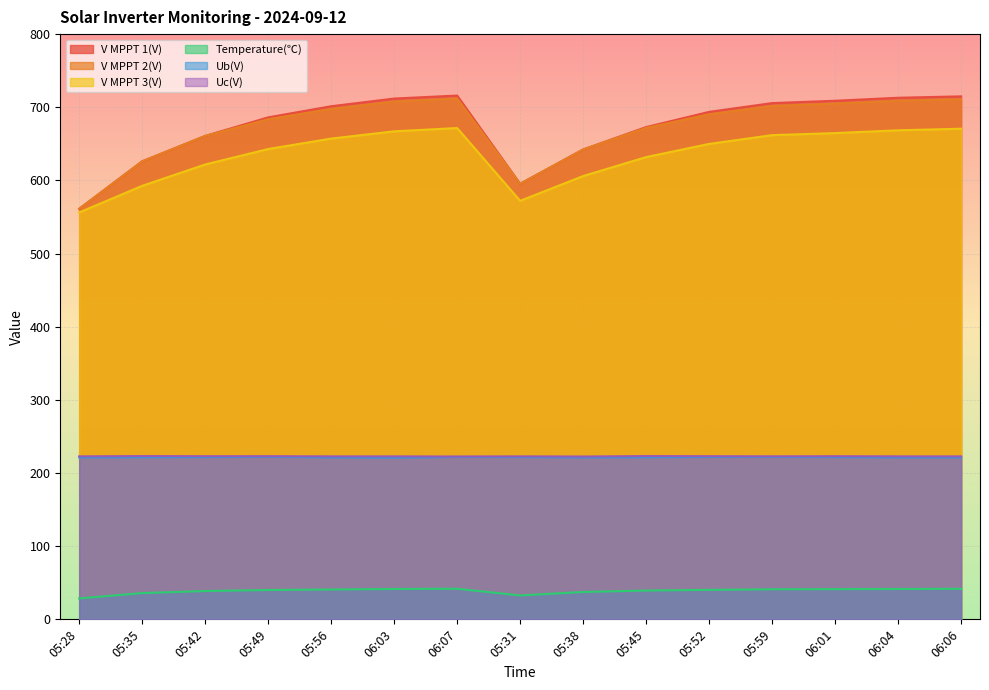

True or false: Temperature(℃) and V MPPT 2(V) cross at least once.

False